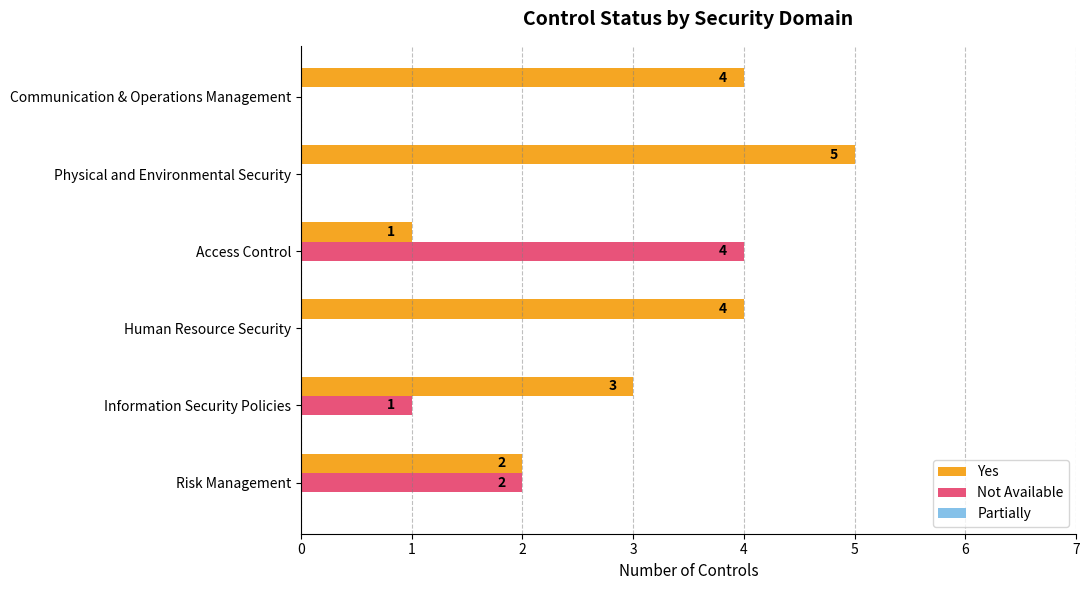

Between Physical and Environmental Security and Communication & Operations Management, which series saw the biggest shift?

Yes